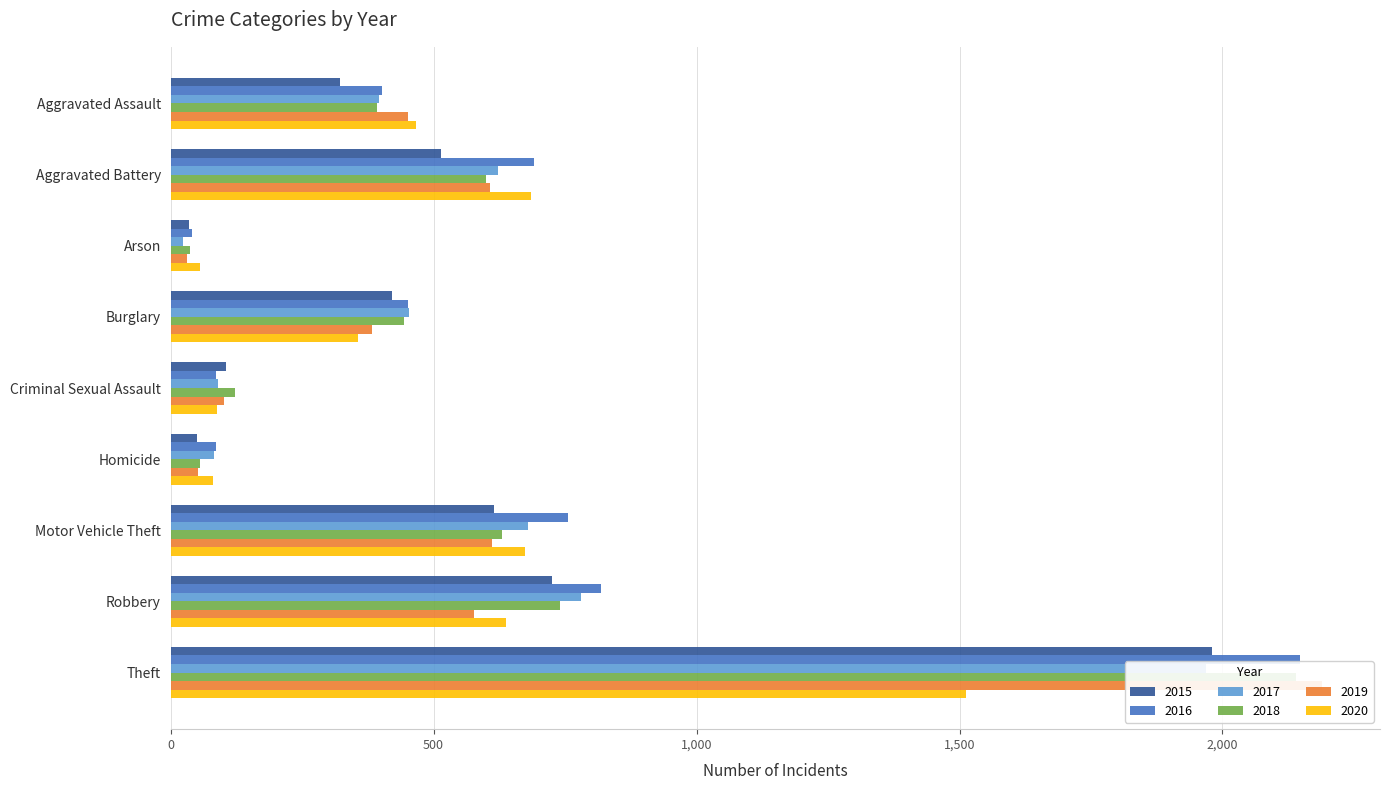

At Aggravated Battery, list the series in order from largest to smallest.

2016, 2020, 2017, 2019, 2018, 2015